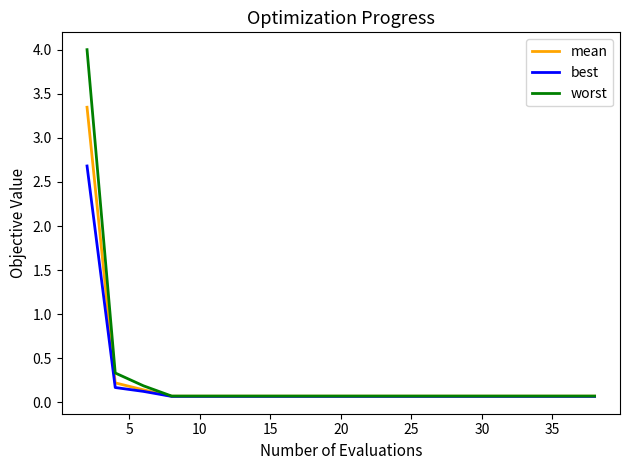

Which series has the widest spread of values?

worst